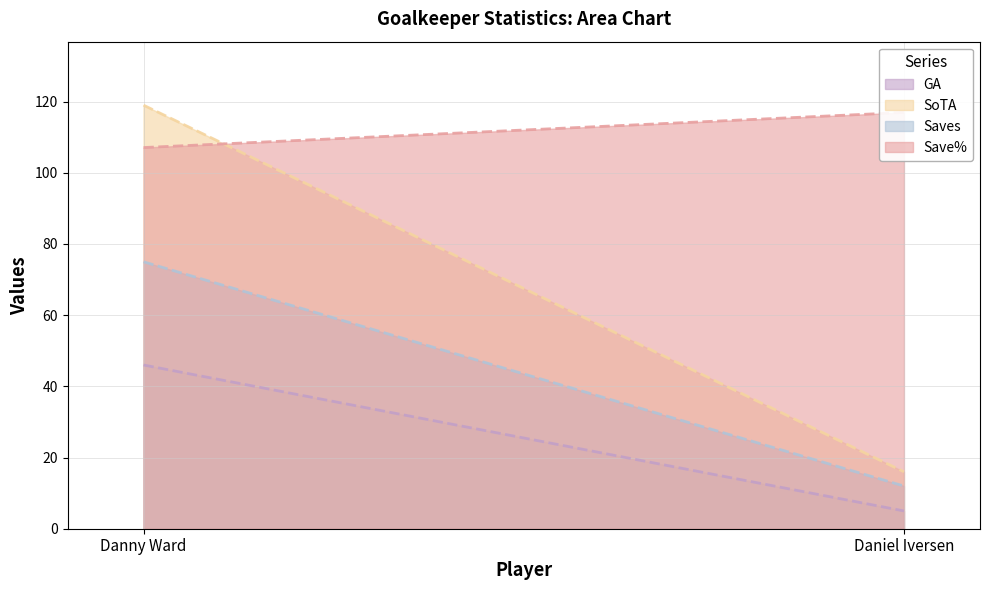

What is the highest value of the SoTA series?

119.0